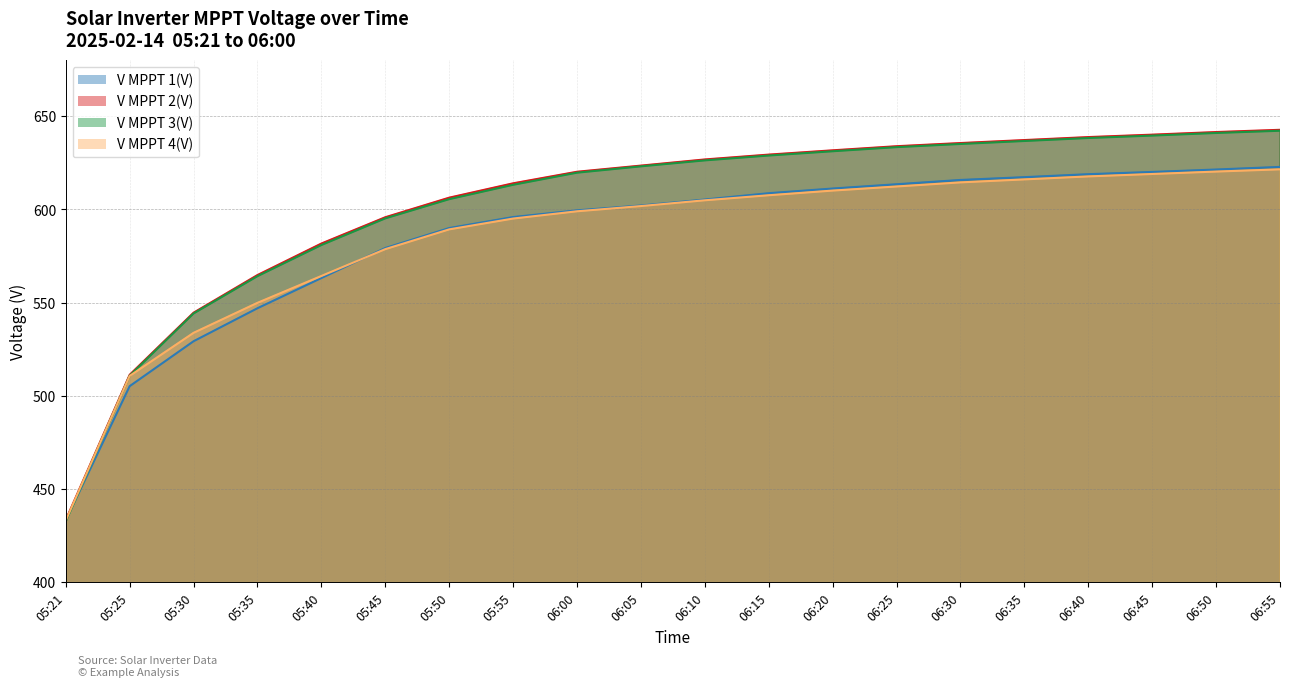

Between 05:45 and 06:45, which is larger?

06:45